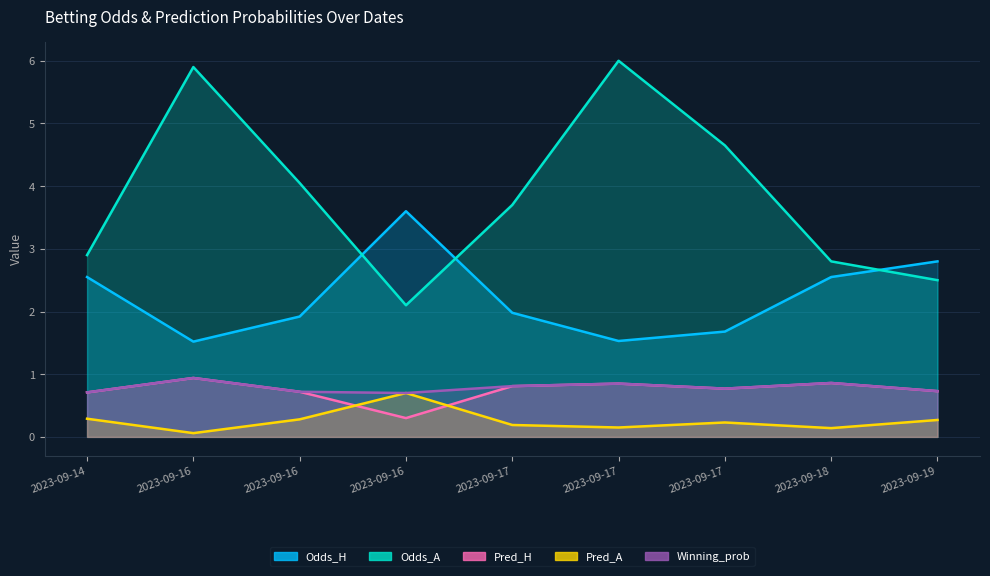

The value of Odds_A at 2023-09-16 is 8.1. True or false?

False